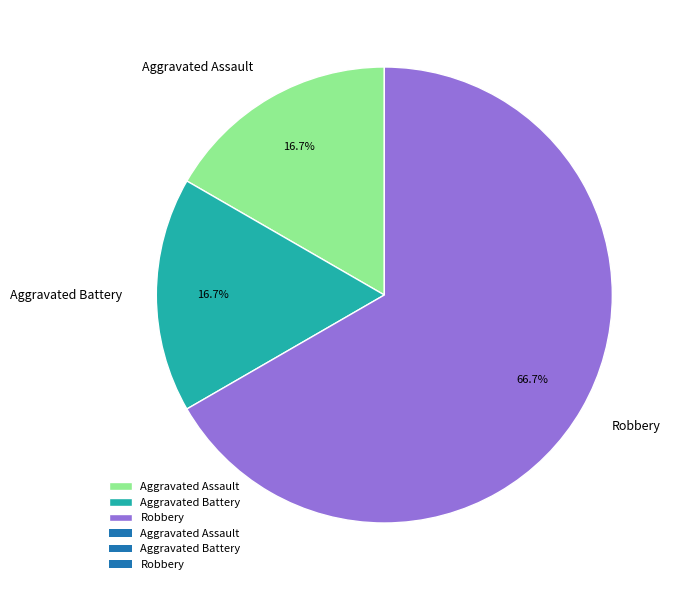

Count the number of slices in the pie.

3